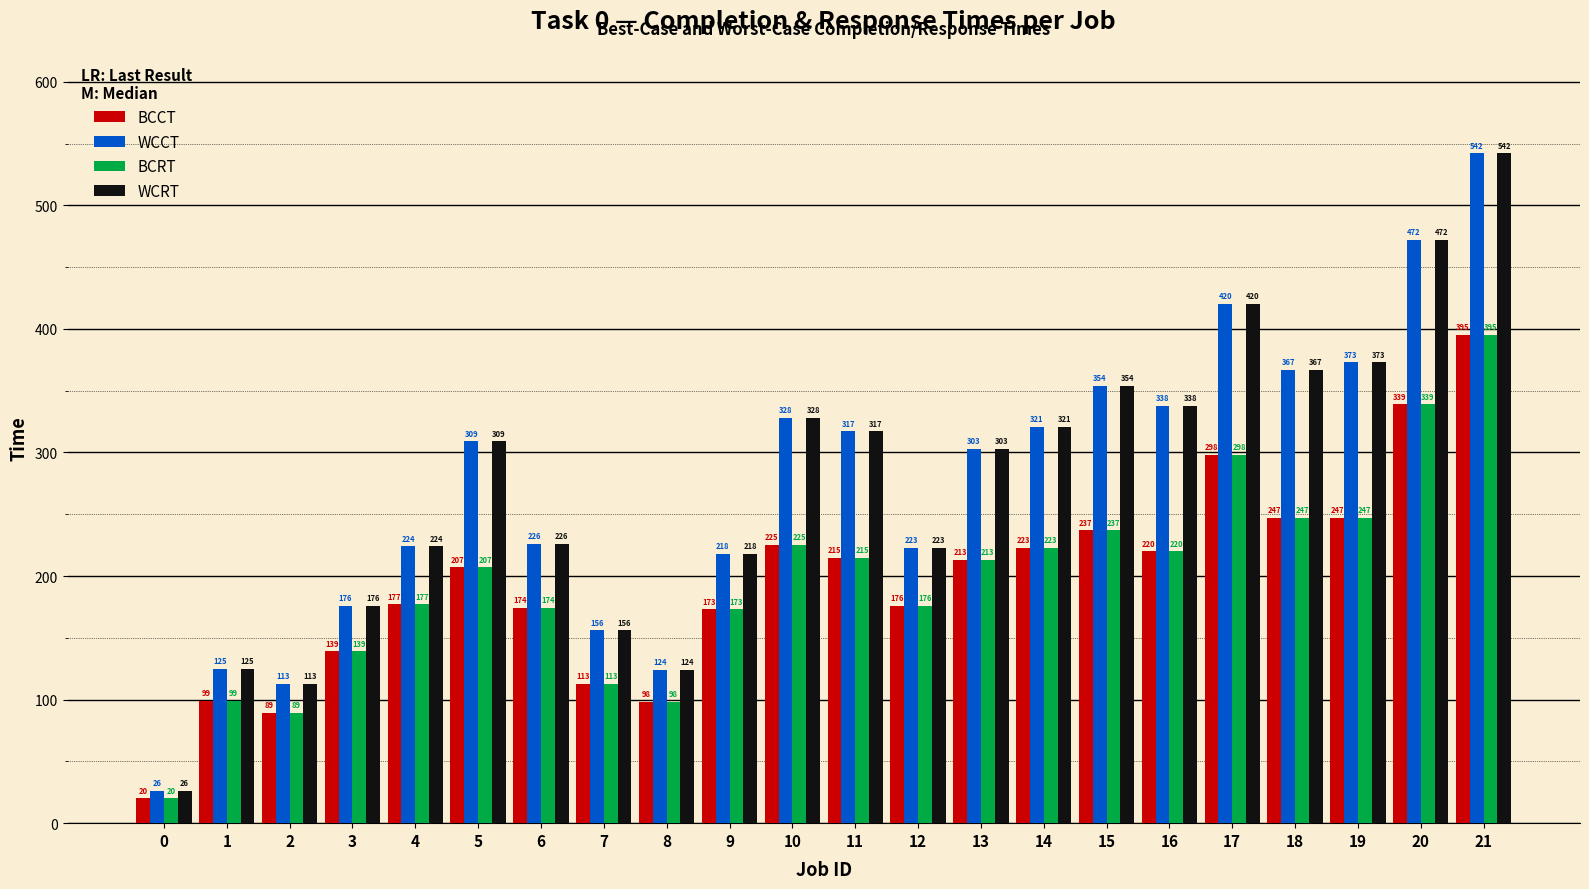

True or false: WCCT has a value of 101 at 15.

False